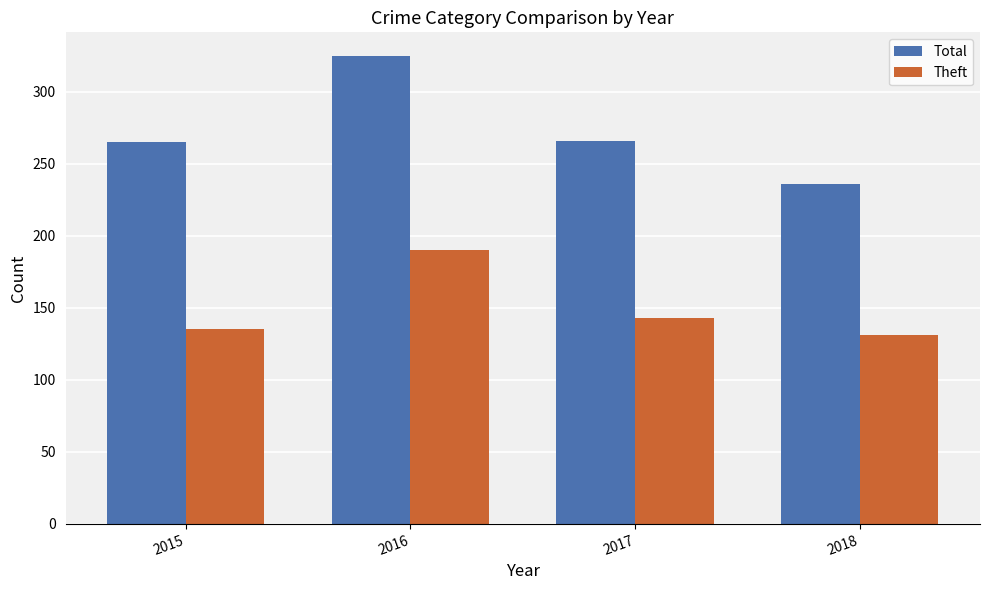

What is the difference between the Theft values at 2016 and 2015?

55